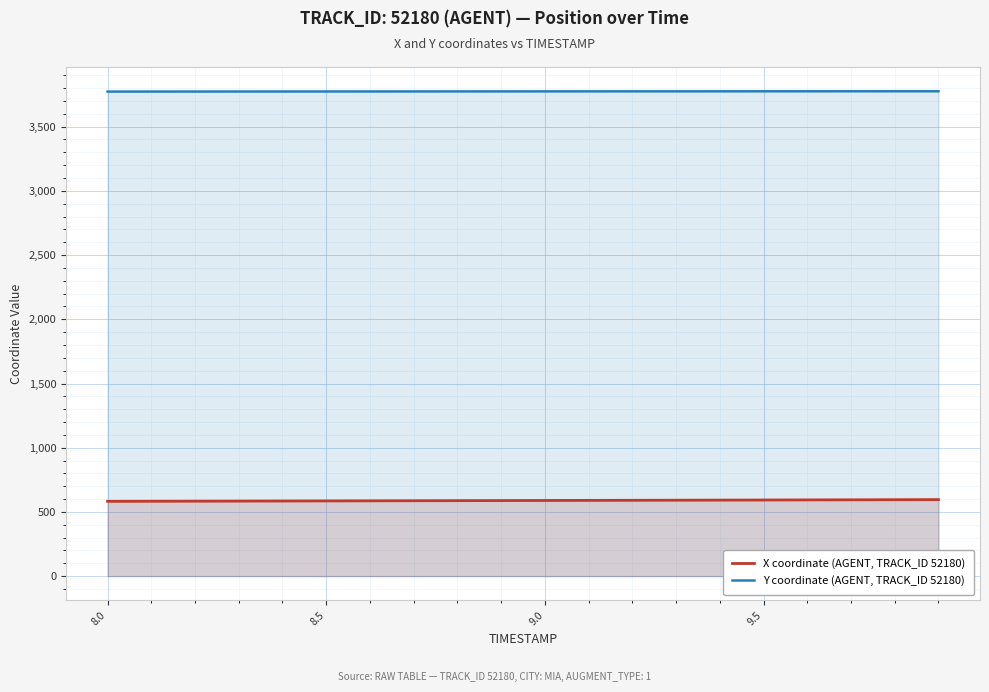

Which series has the widest spread of values?

X coordinate (AGENT, TRACK_ID 52180)